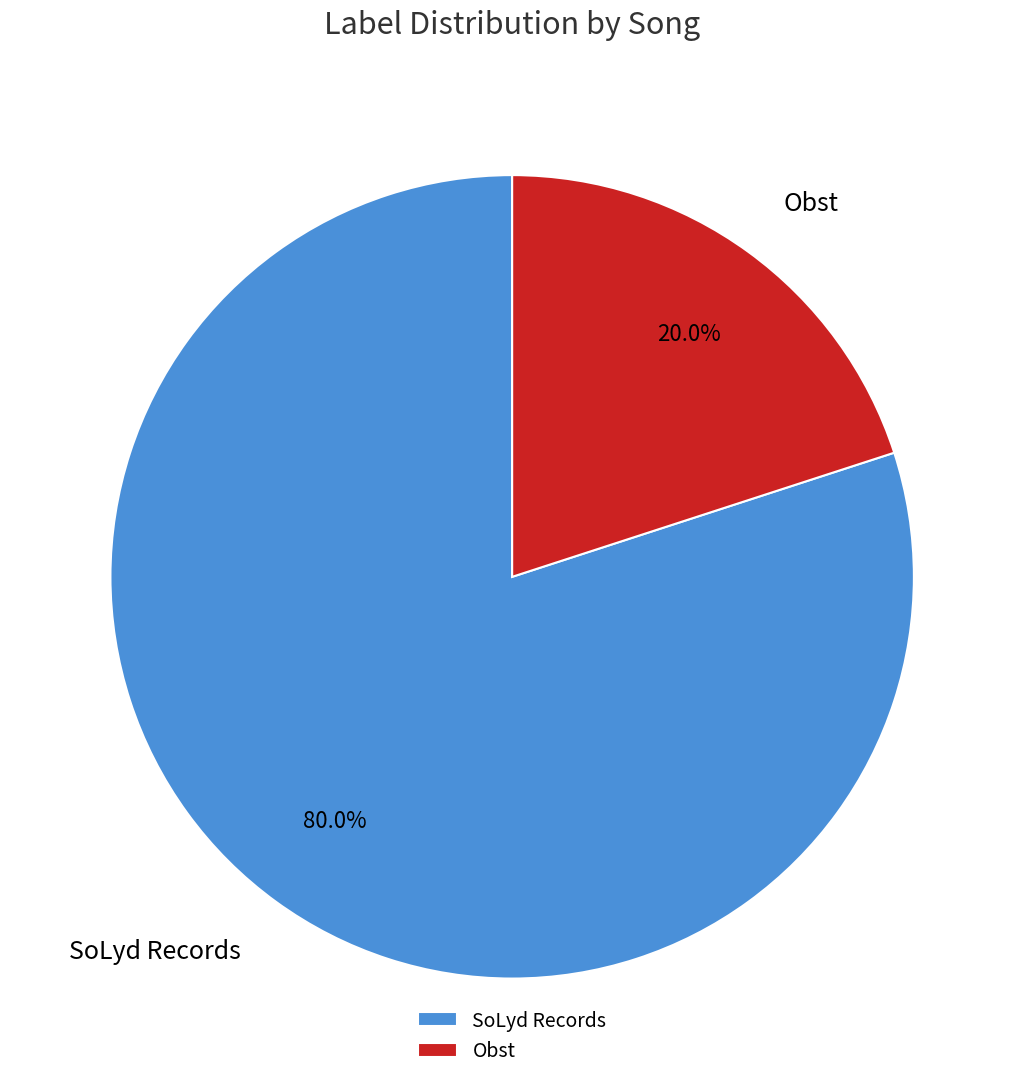

Count the number of slices in the pie.

2